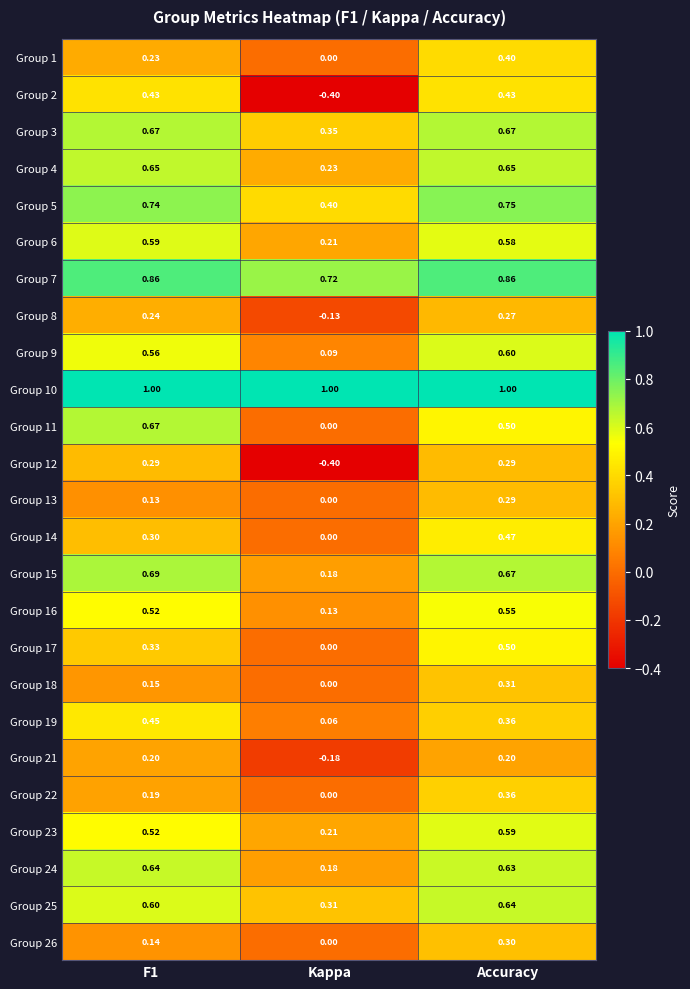

At which category is the sum across all series the highest?

Accuracy